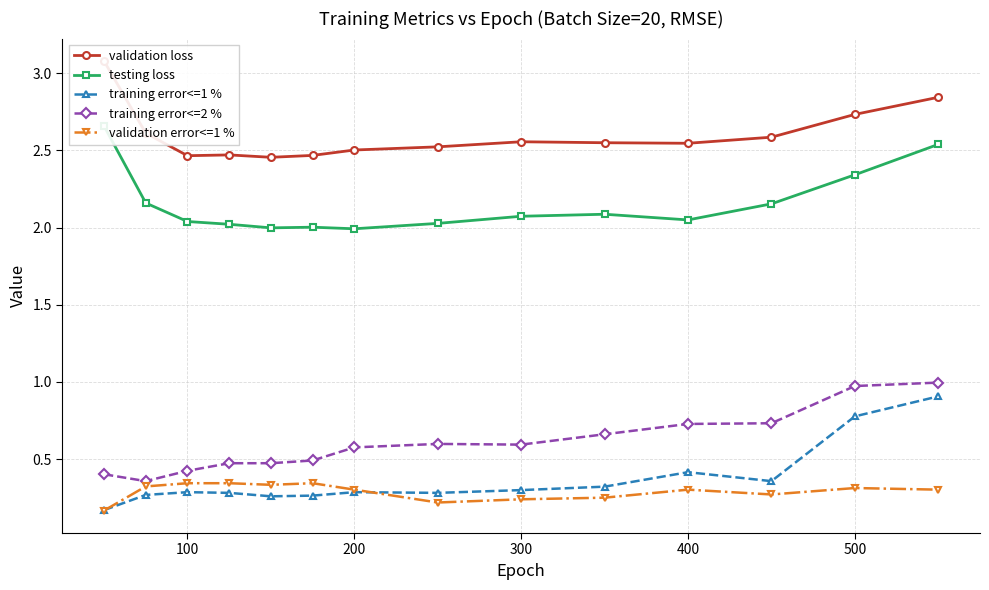

True or false: training error<=2 % and training error<=1 % intersect in this chart.

False